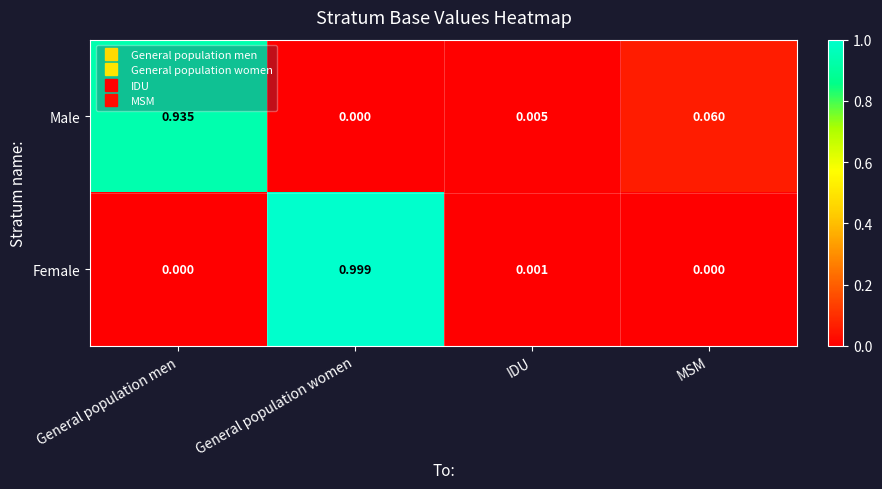

Which category has the lowest value in the Male series?

General population women